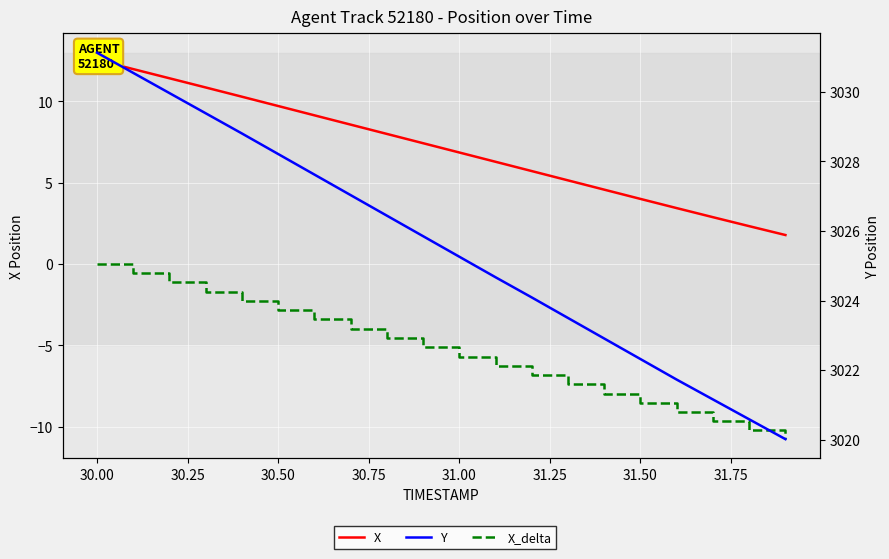

What is the sum of all Y values?

60511.2